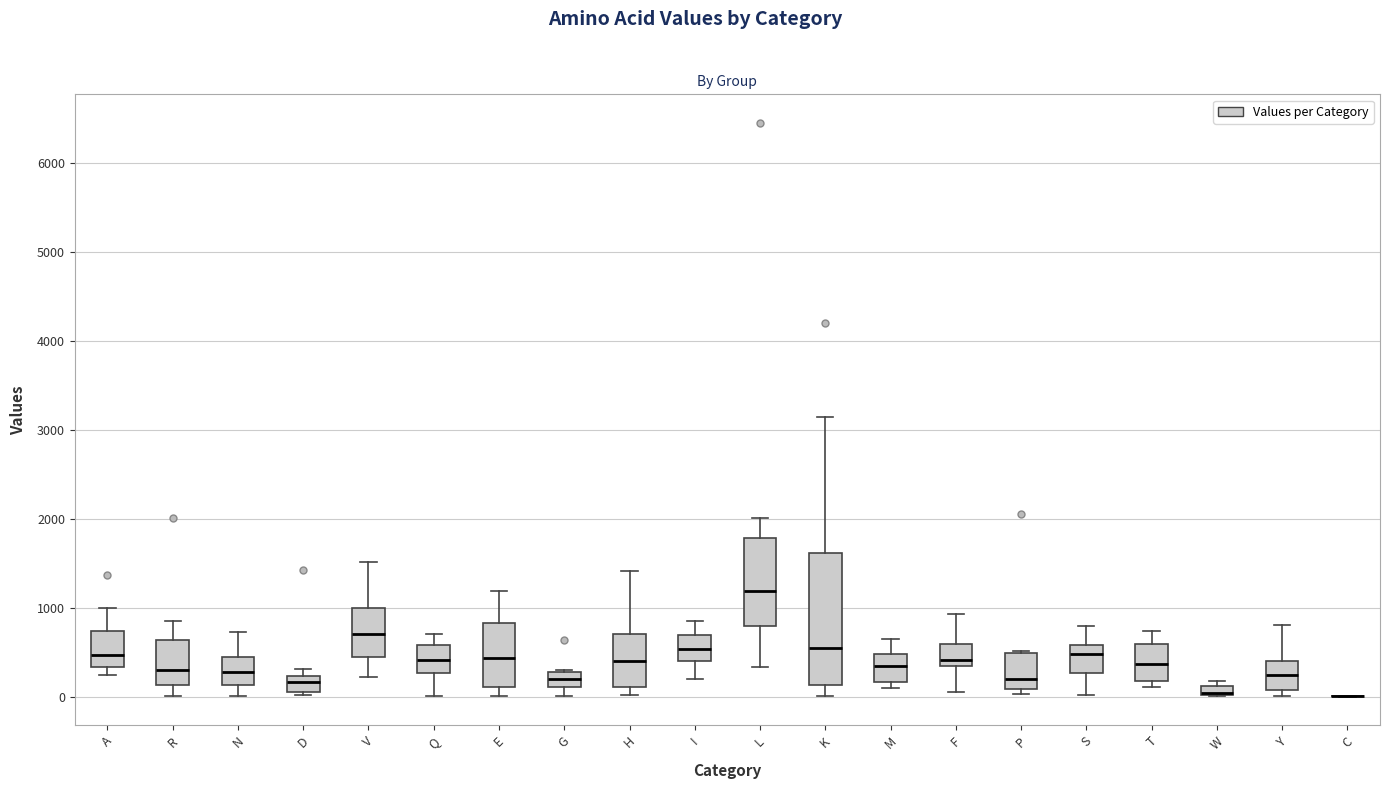

Comparing the boxes themselves (not the whiskers), which one is the tallest?

K